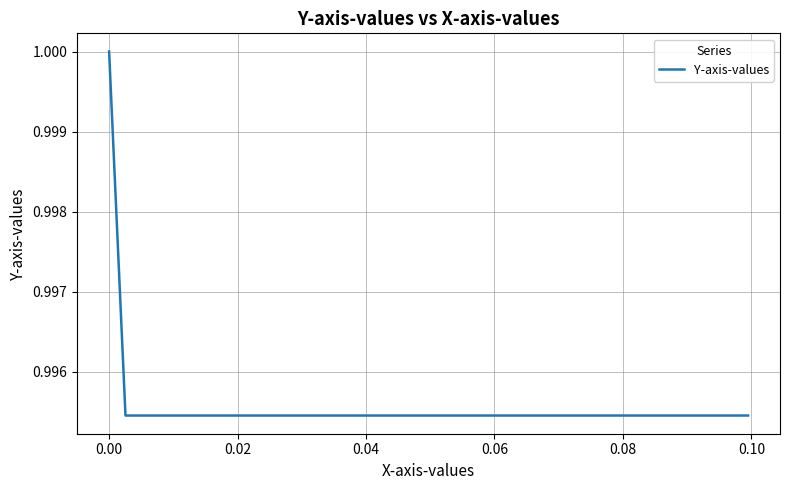

What is the sum of all values?

39.8